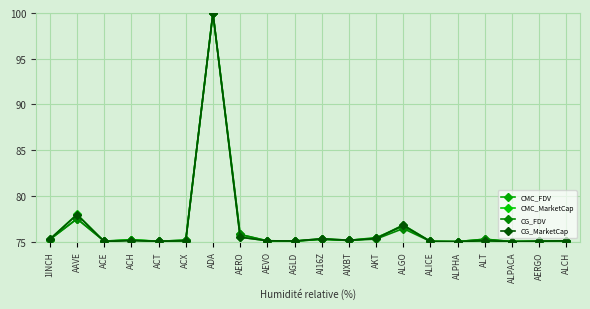

Which series has the largest total across all categories?

CMC_MarketCap